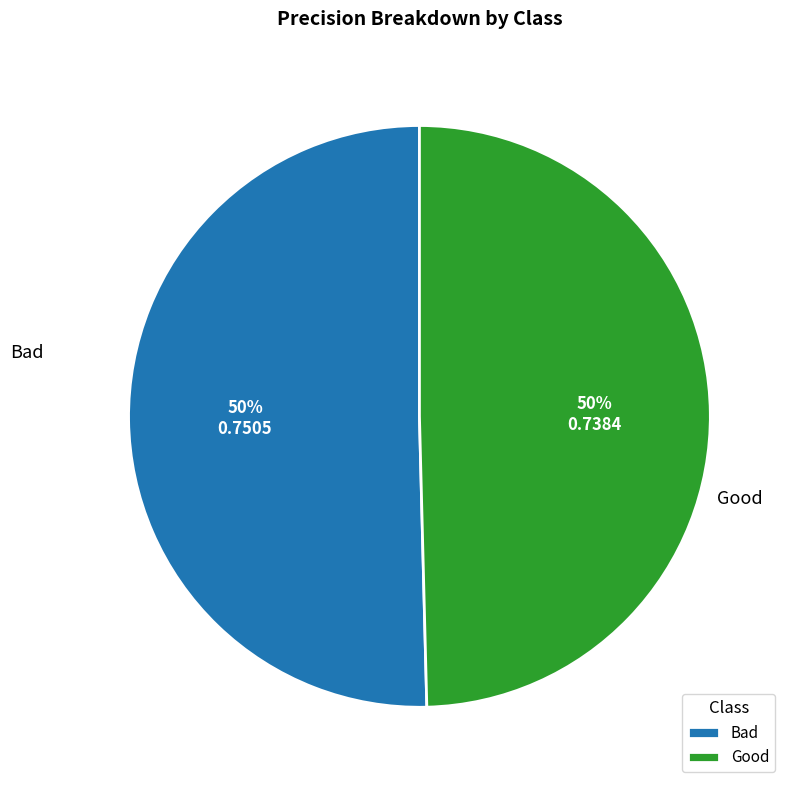

Do Good and Bad together represent more than half of the pie?

Yes